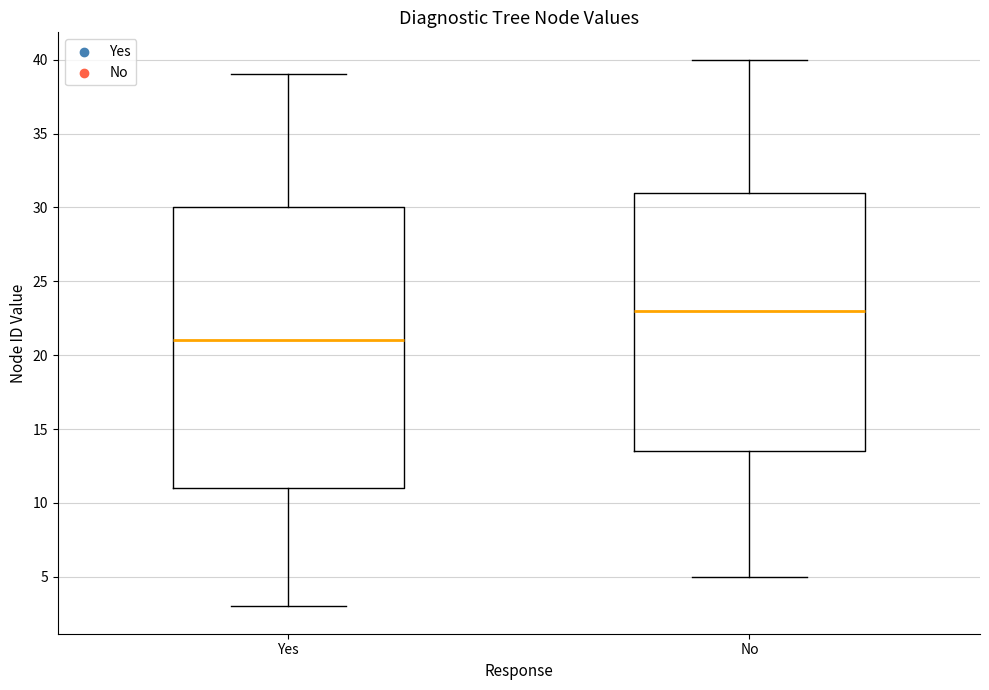

Which box's median line is the highest?

No